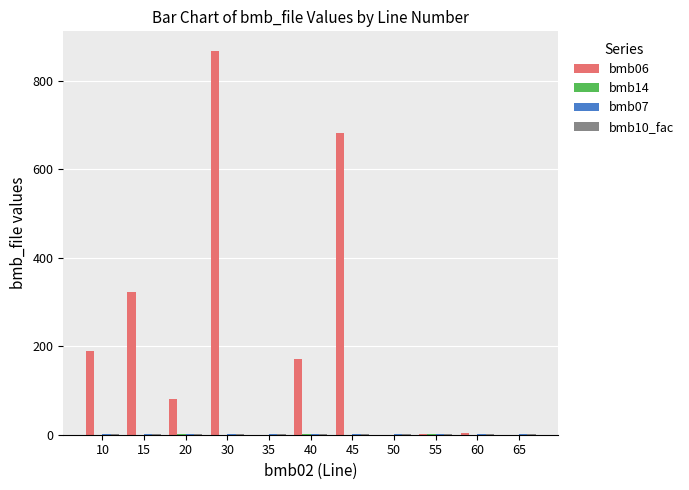

The value of bmb06 at 35 is -394.0. True or false?

False